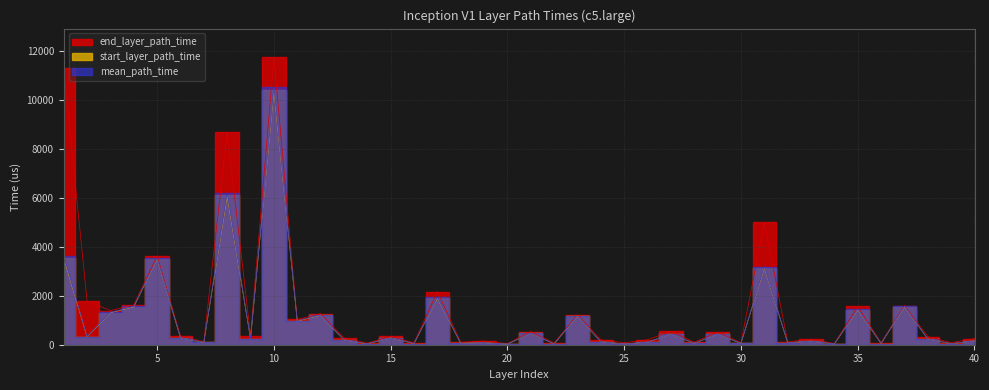

Which label corresponds to the largest value in the chart?

10